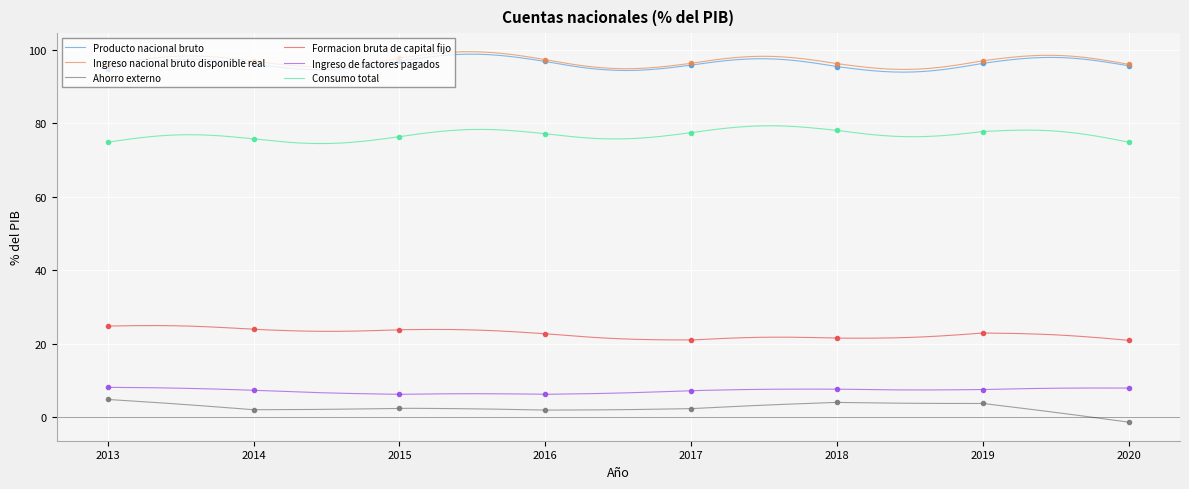

Between 2015 and 2017, which series saw the biggest shift?

Formacion bruta de capital fijo